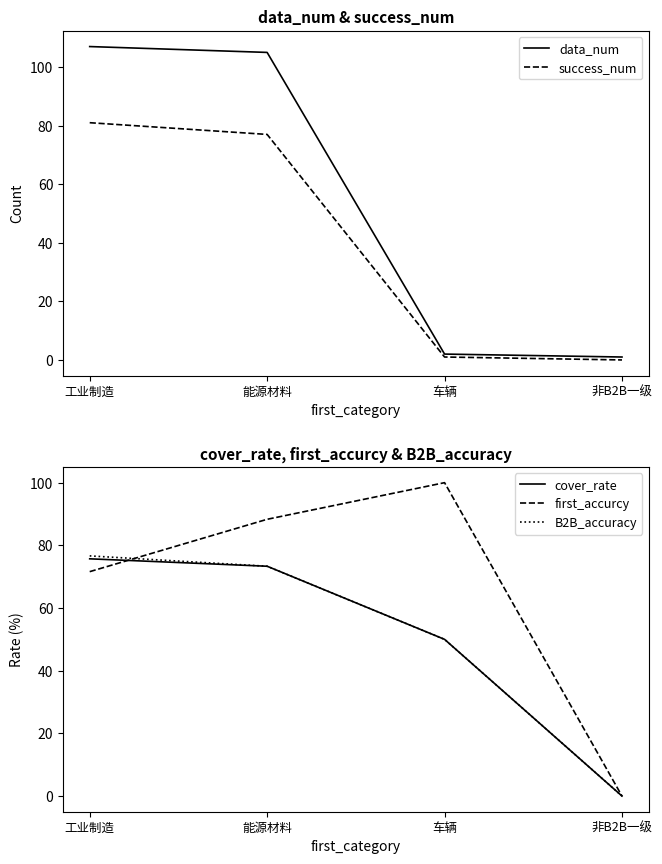

How many values in the success_num series are below 77?

2